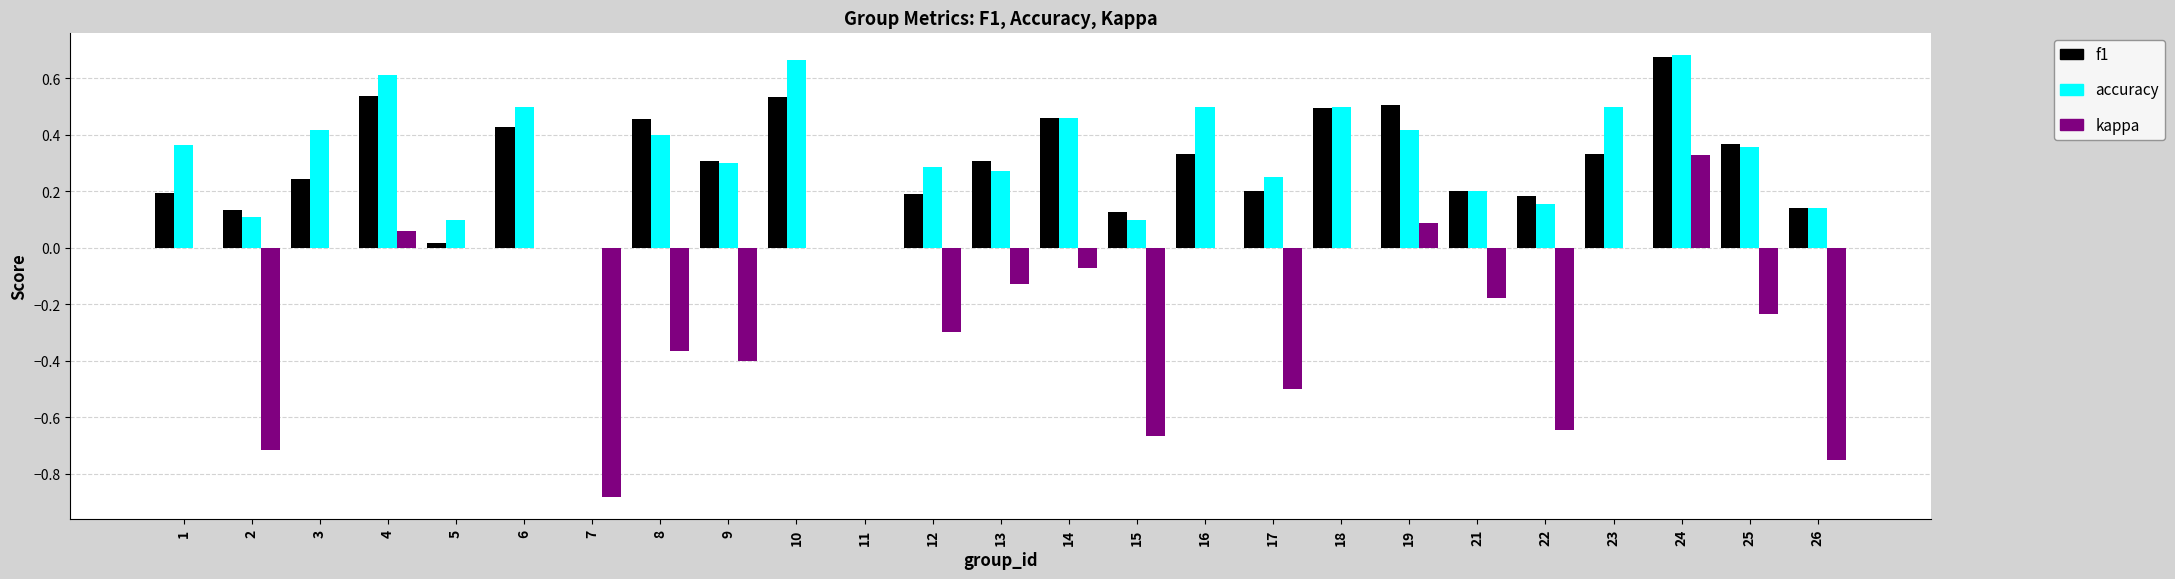

Which category has the highest value in the kappa series?

24